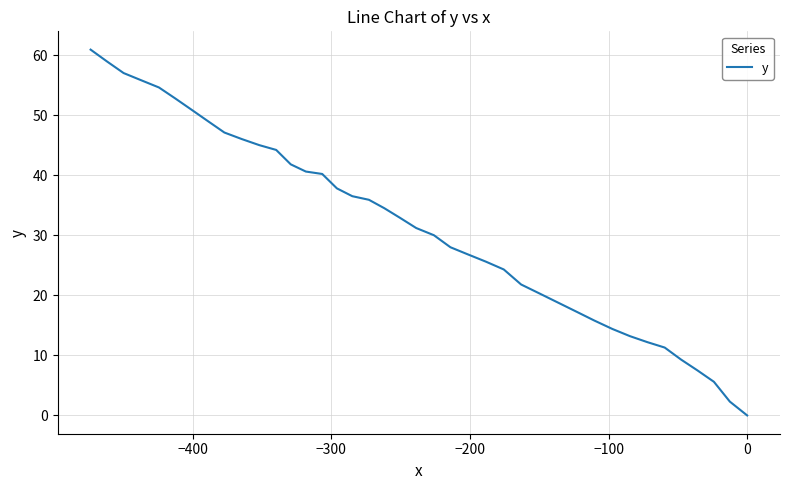

What is the difference between the second highest and second lowest values?

56.6